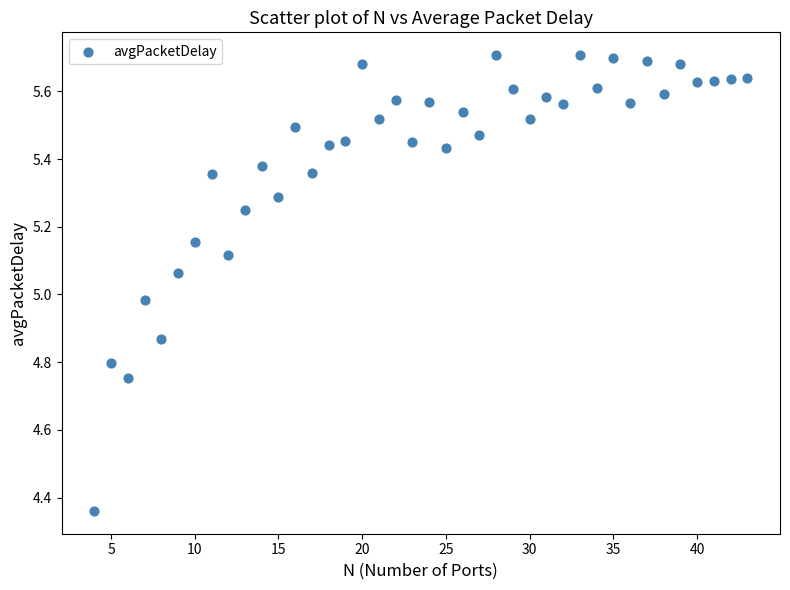

What is the range of X values (max minus min)?

39.0